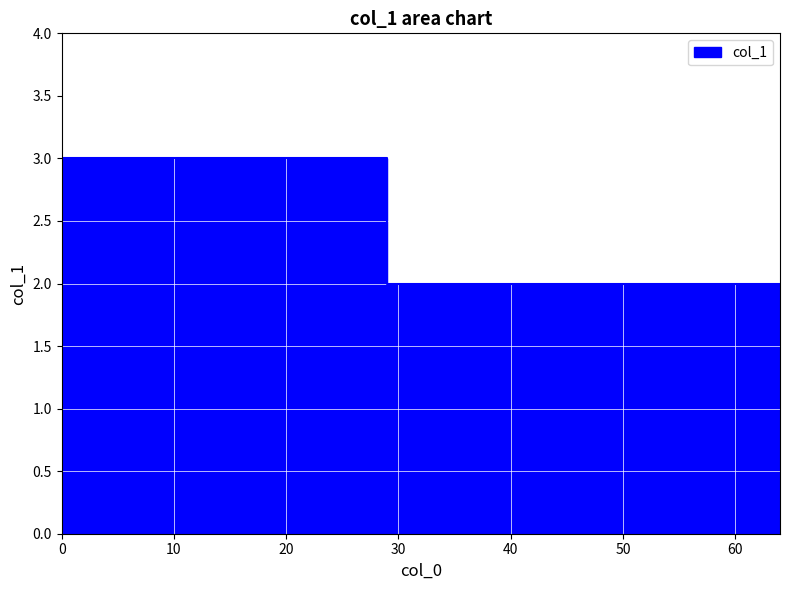

List the labels in order of value, largest first.

0, 29